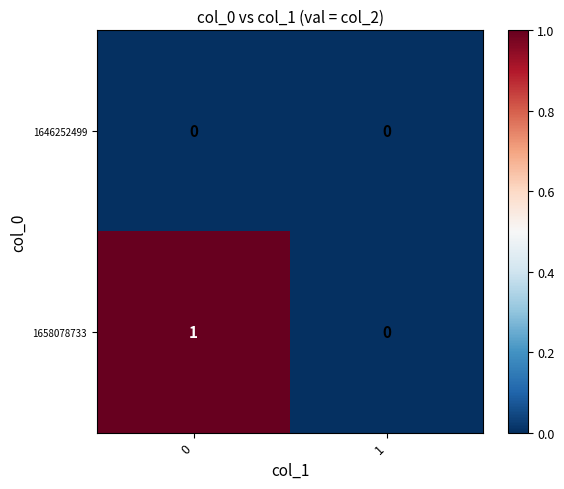

Reading left to right, transcribe all the data shown in this chart.

1646252499: 0	0
1658078733: 1	0